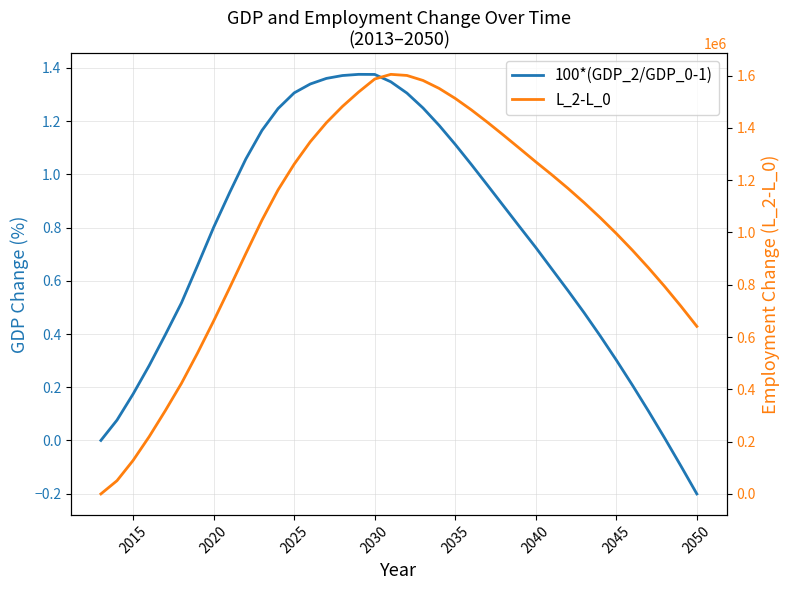

At how many categories does at least one series exceed 1445458?

9